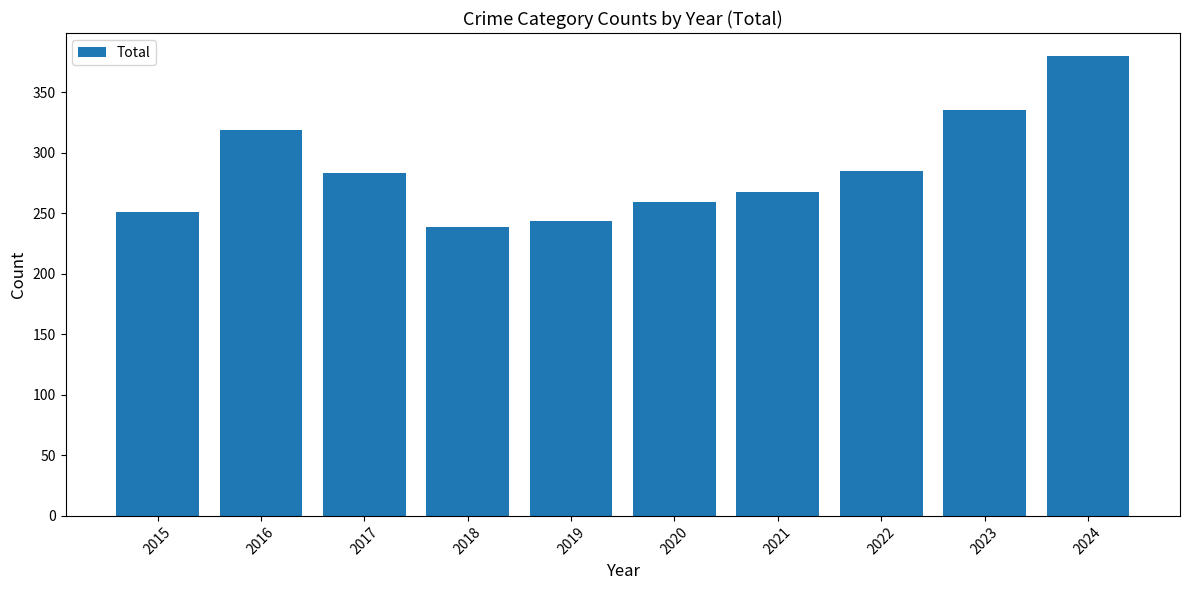

The chart shows a value of 579 at 2023. True or false?

False